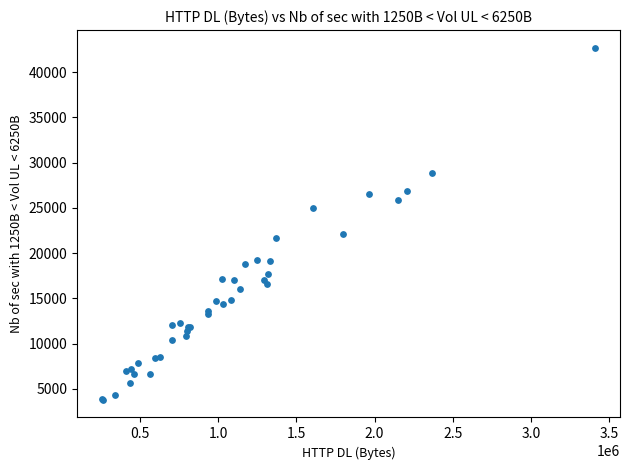

What Y value in the scatter plot is closest to 23246?

22096